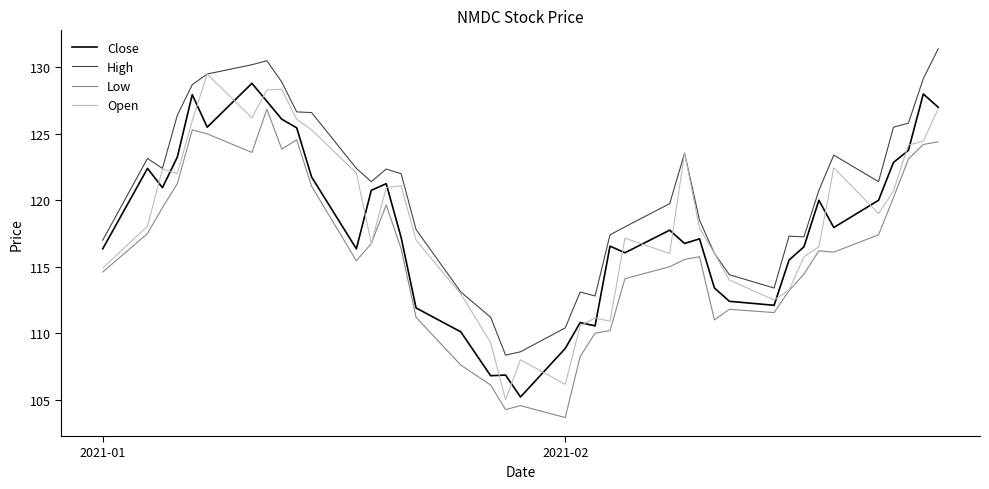

True or false: Close and Low intersect in this chart.

False